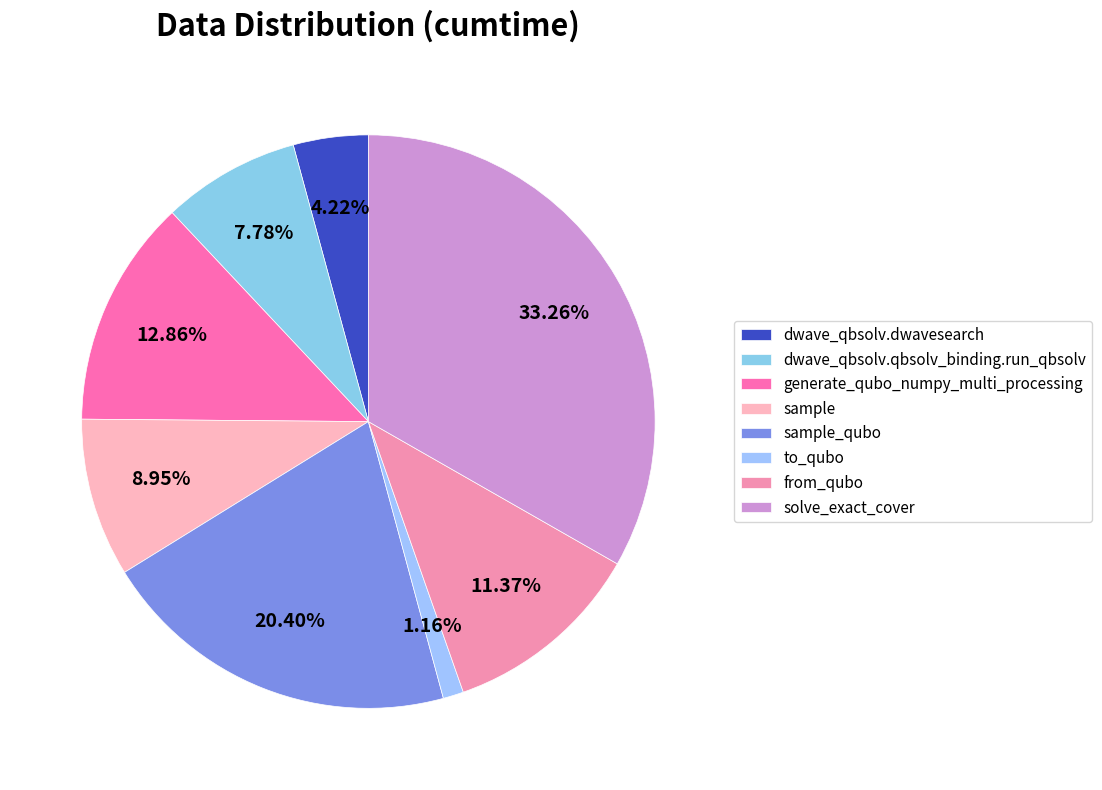

Does any single category account for the majority?

No